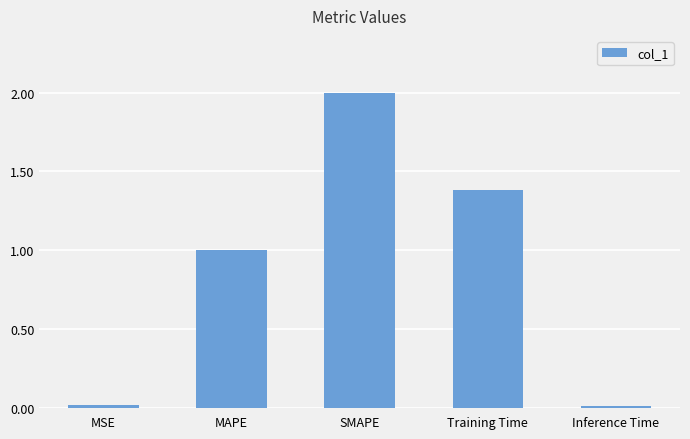

What is the label of the 4th bar from the left?

Training Time